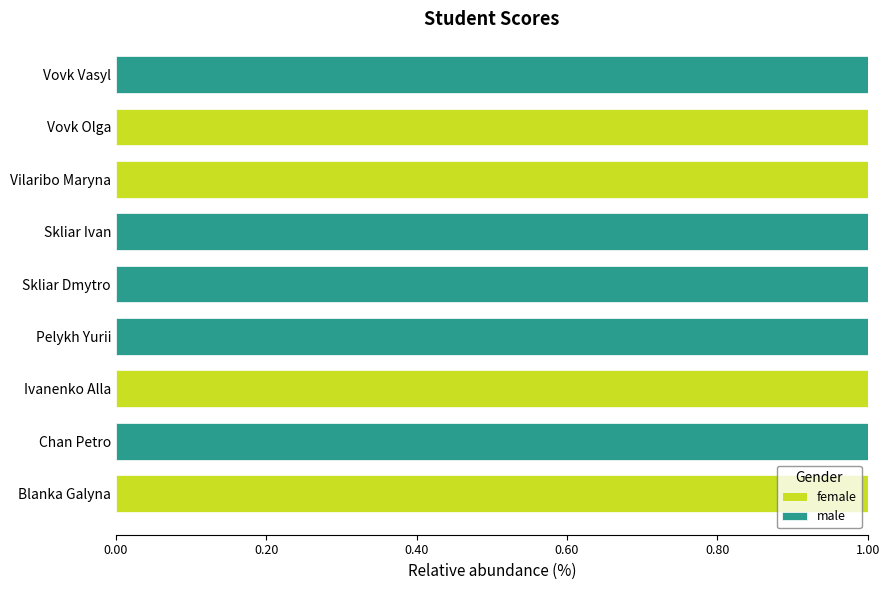

Count the number of categories in the chart.

9